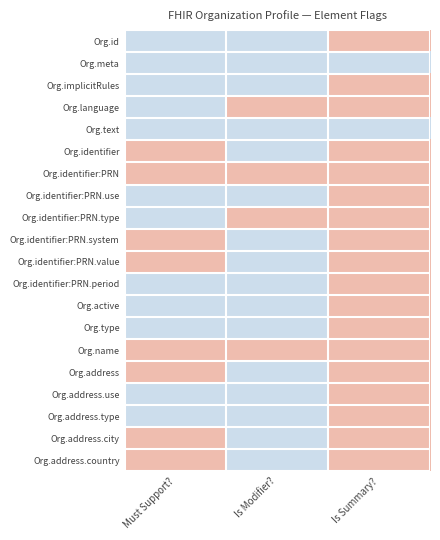

What is the total value across all series at Must Support??

8